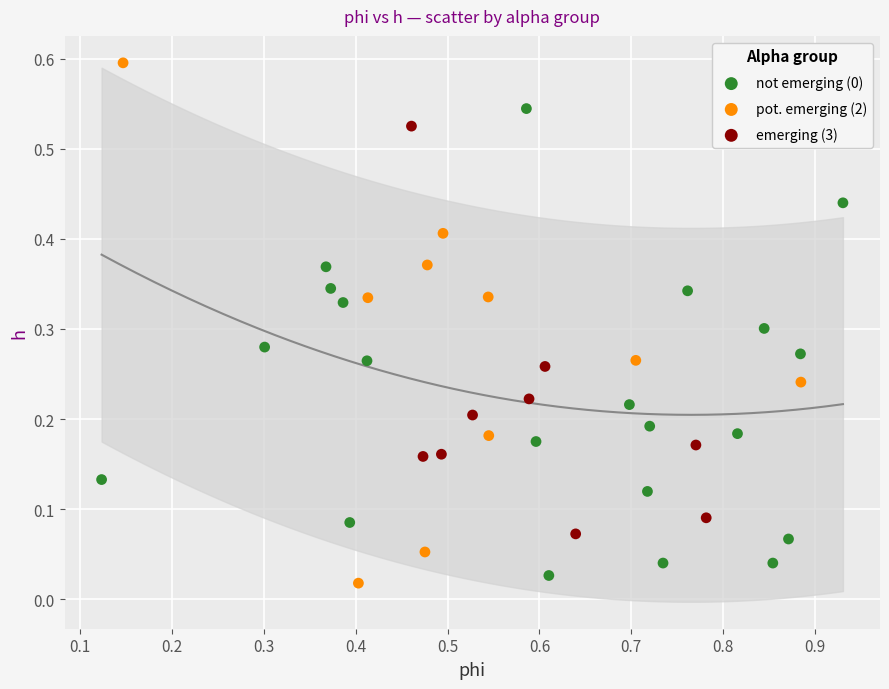

Which series contains the highest Y value?

pot. emerging (2)